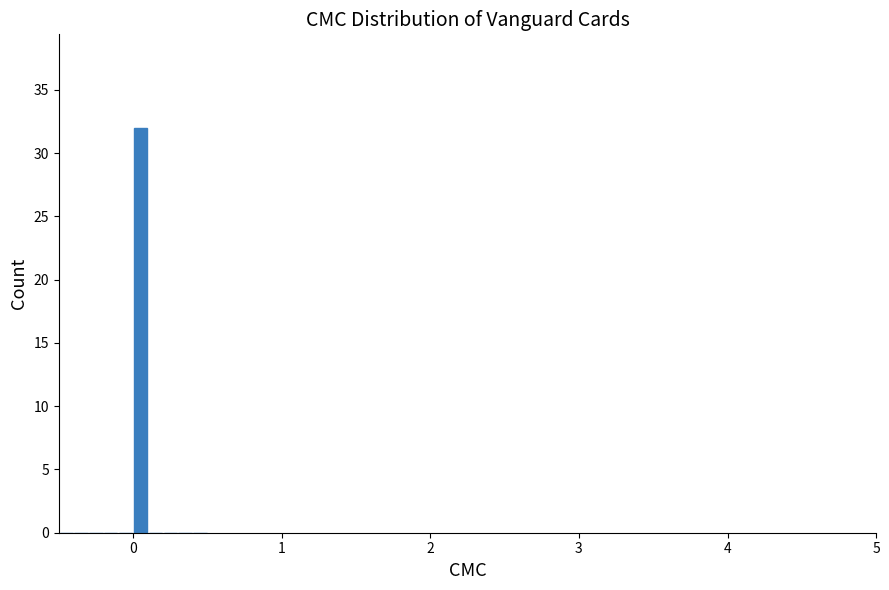

Around what value on the x-axis is the tallest bar? Give the approximate position of its centre, as read against the axis.

0.1